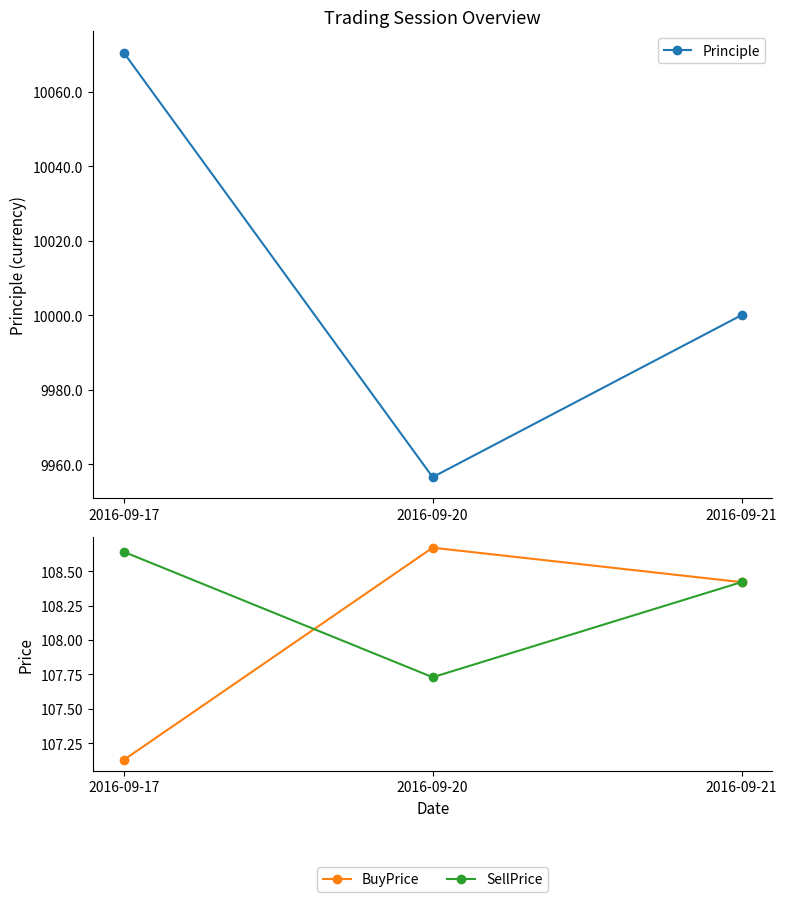

What is the value of the SellPrice point at the 3rd from the left?

108.4